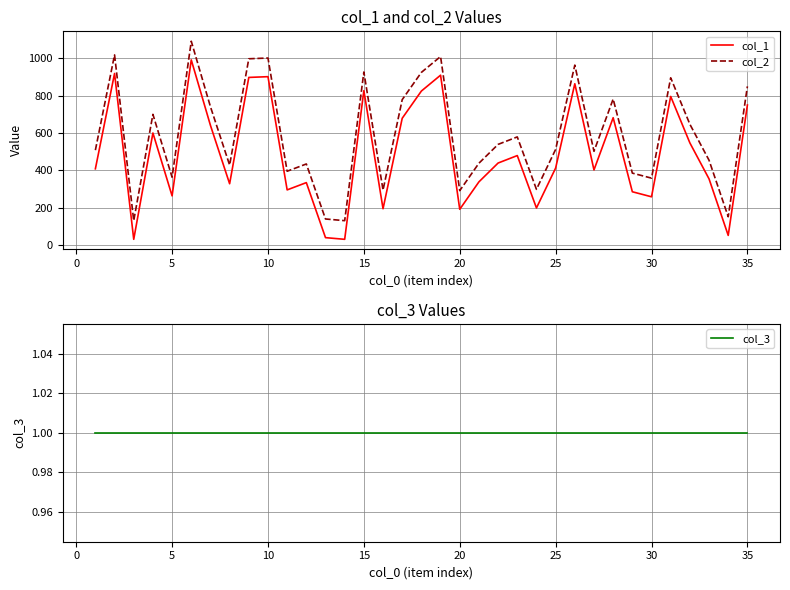

True or false: col_2 and col_1 intersect in this chart.

False